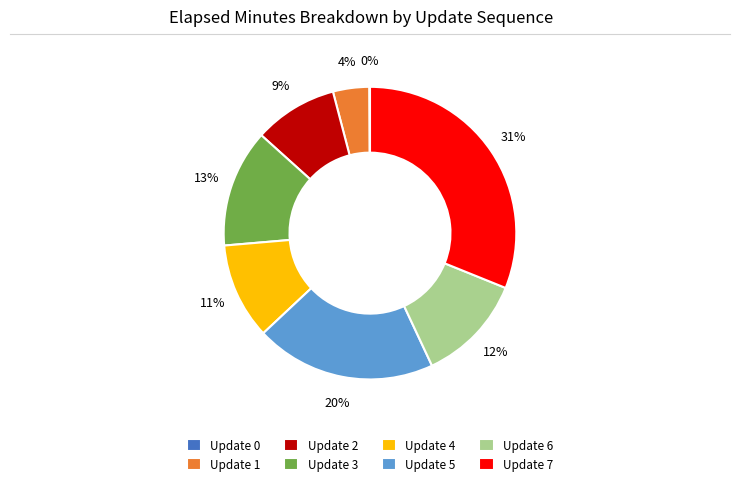

Is the sum of Update 4 and Update 3 greater than half?

No